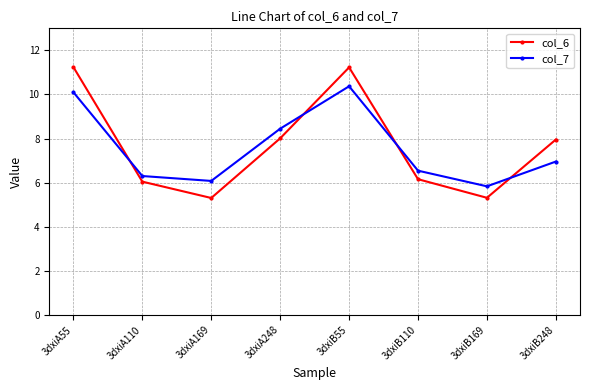

The value of col_7 at 3dxiB110 is 3.3. True or false?

False